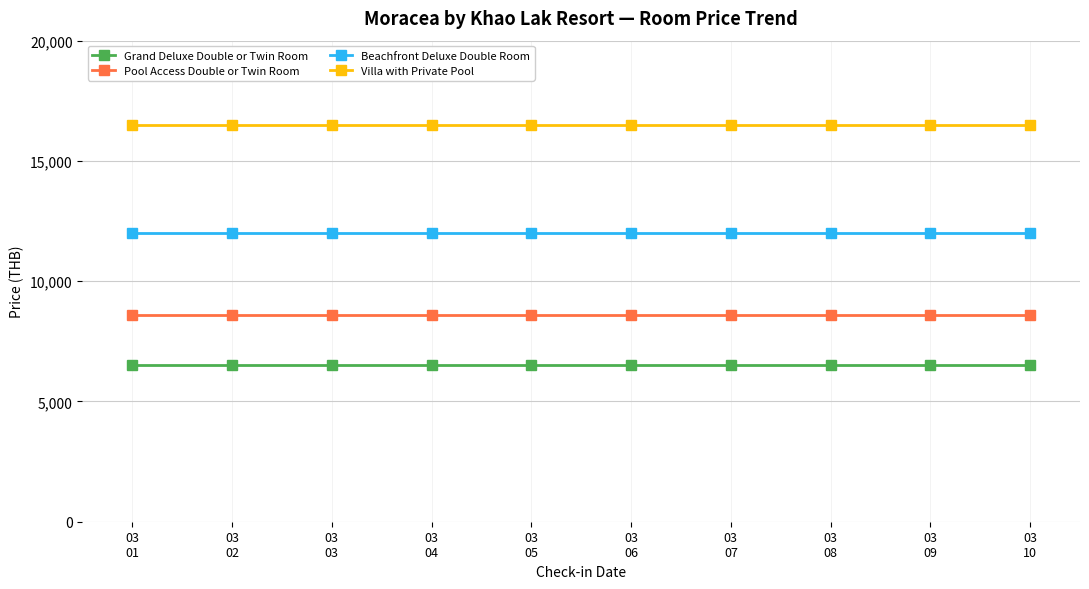

Is it true that Villa with Private Pool equals 22588 at 03
07?

False